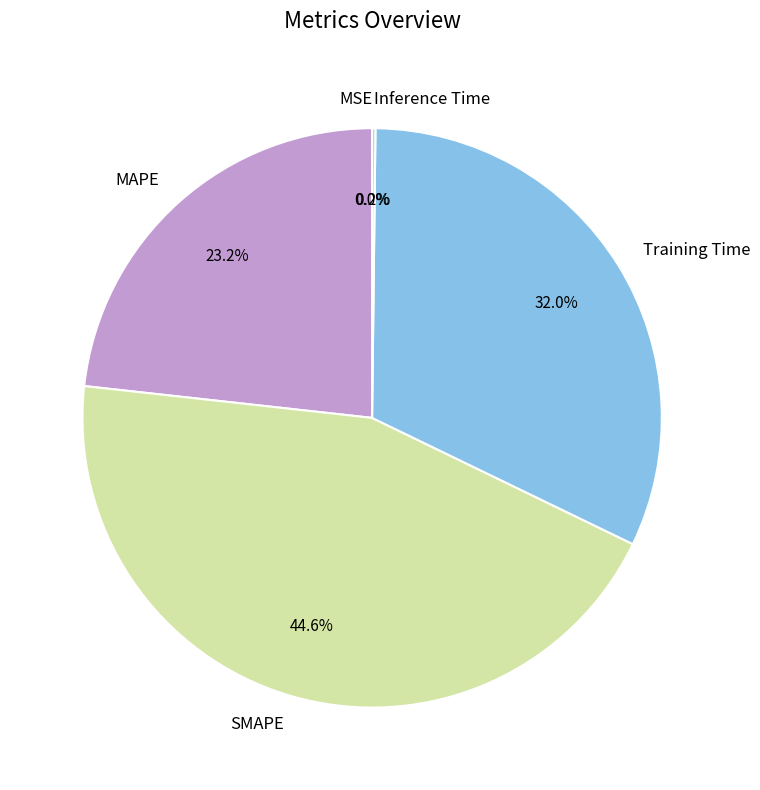

Does any single category account for the majority?

No